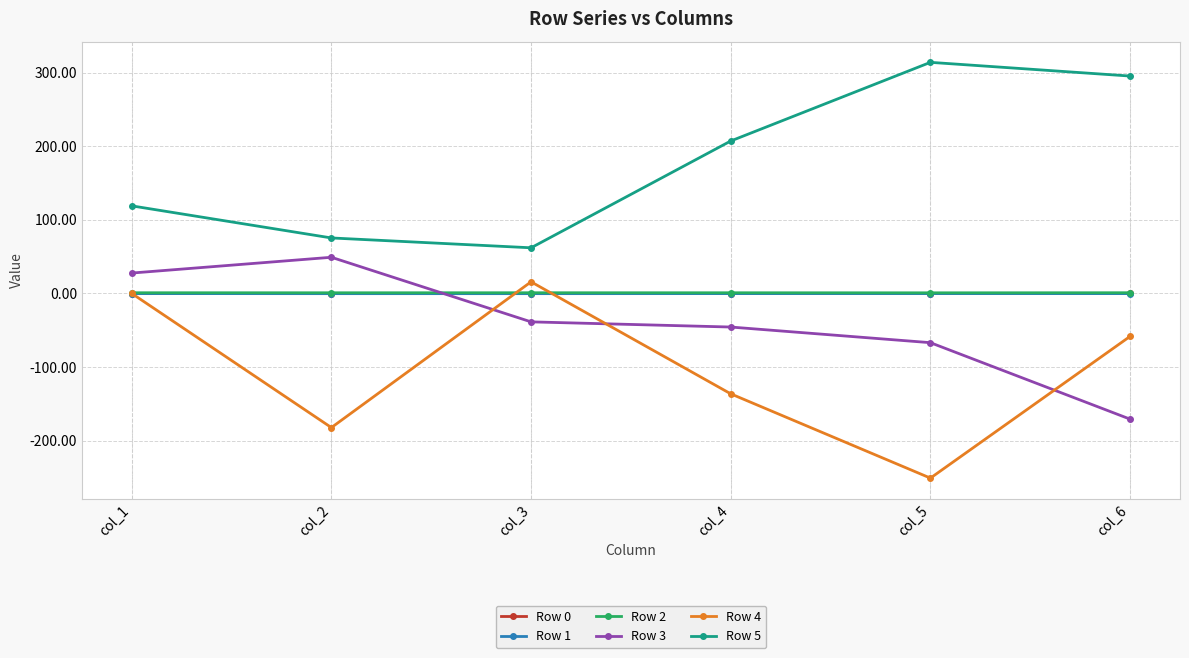

What is the spread (max minus min) of values at col_2?

257.5